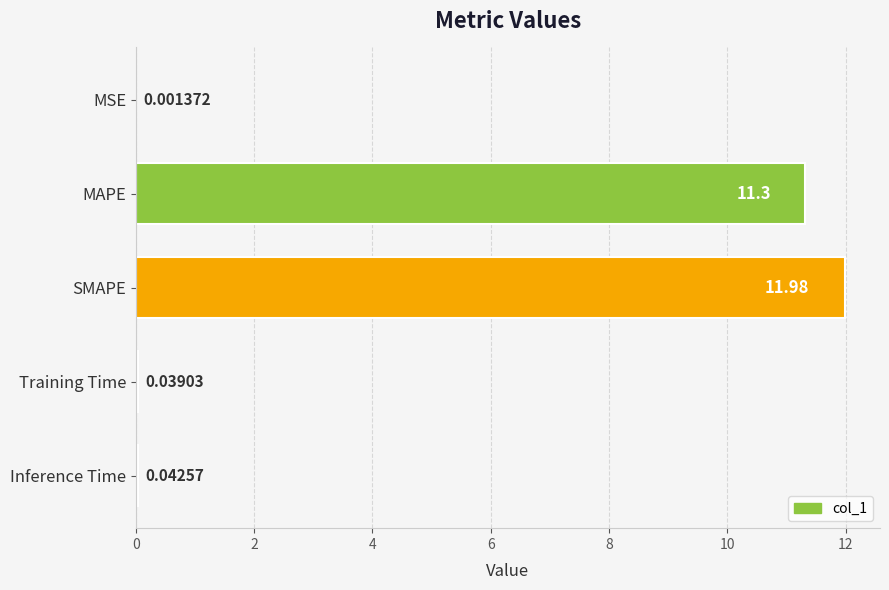

What is the change in value from MSE to SMAPE?

+12.0